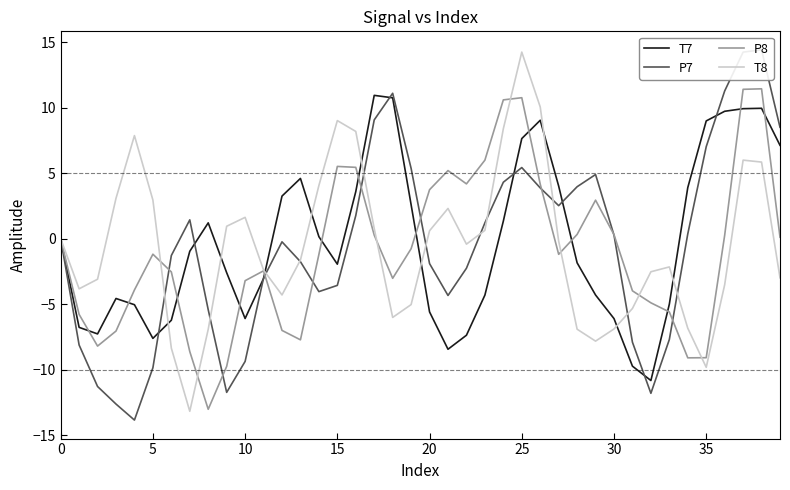

The T7 series shows -6.1 at 10. True or false?

True